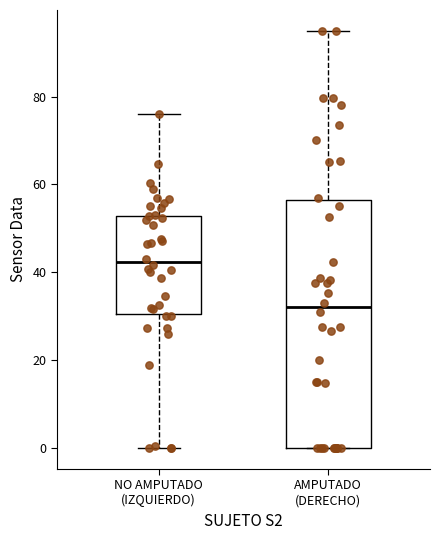

Reading left to right, transcribe this box plot: for each box, give where its median line is, the range the box spans, and where its two whiskers end, as read against the y-axis. The values are not printed on the chart, so give them approximately, as read against the axis.

NO AMPUTADO (IZQUIERDO): median 42, box 30 to 52, whiskers 0 to 76
AMPUTADO (DERECHO): median 32, box 0 to 56, whiskers 0 to 94